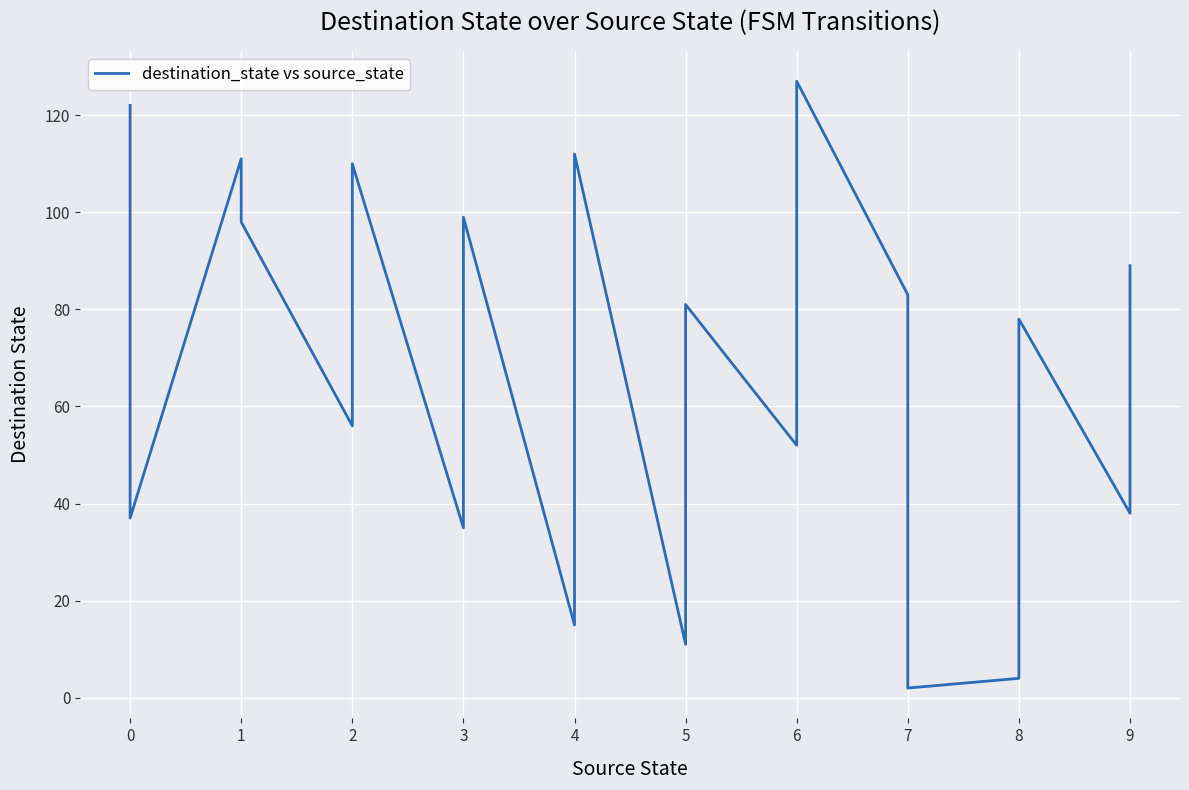

What is the greatest value displayed?

127